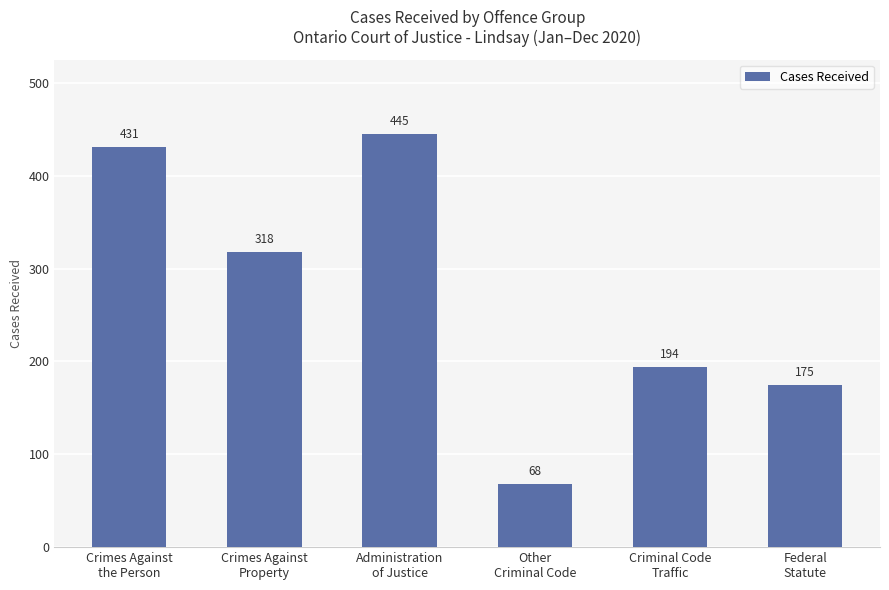

Does the chart contain any negative values?

No